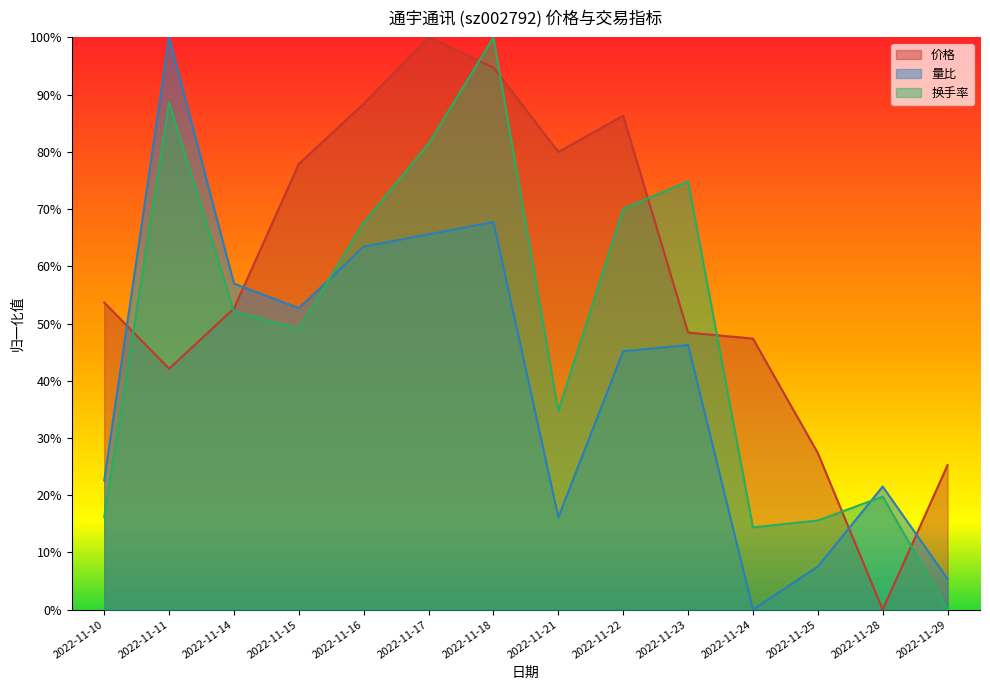

True or false: 价格 has a value of 0.3 at 2022-11-25.

True